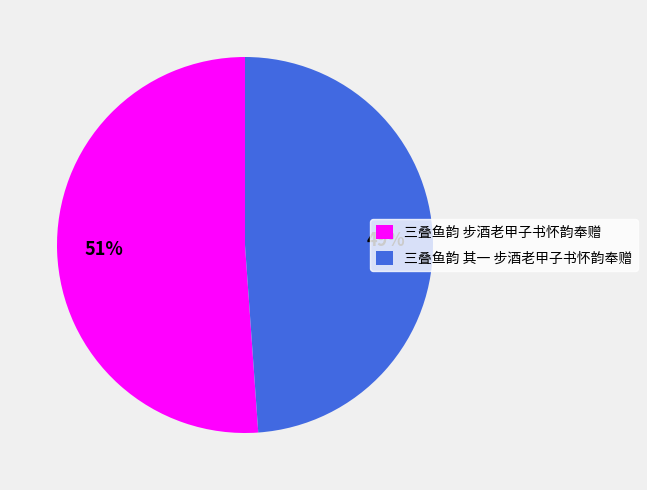

True or false: 三叠鱼韵 步酒老甲子书怀韵奉赠 accounts for 51% of the total.

True